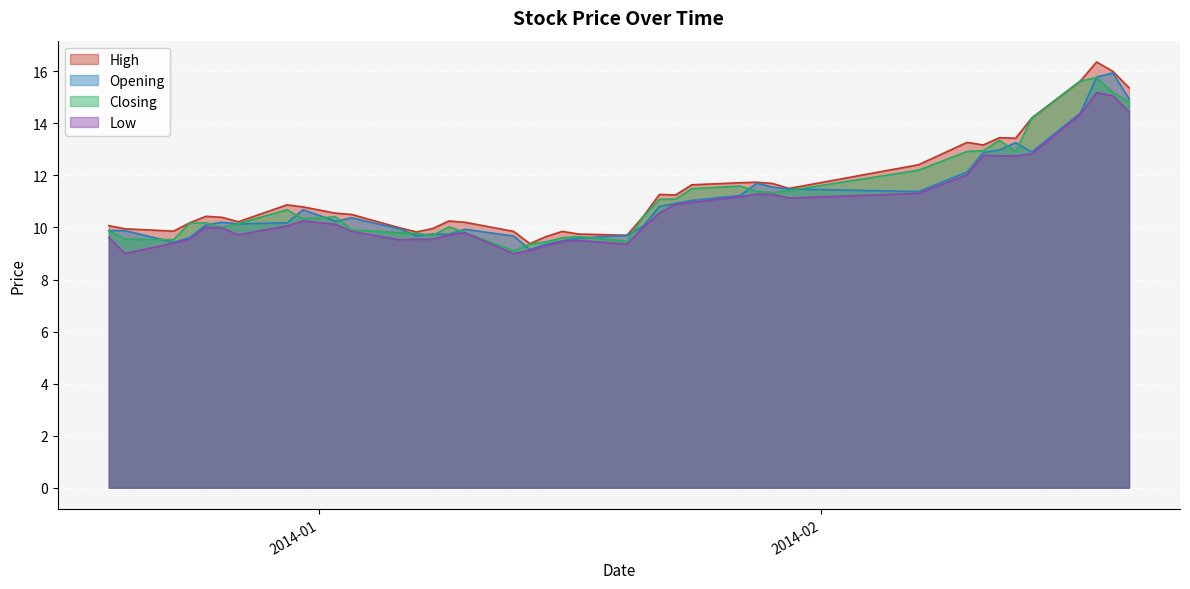

Reading left to right, list all the values displayed in this chart.

High: 2013-12-19=10.1	2013-12-20=9.9	2013-12-23=9.9	2013-12-24=10.2	2013-12-25=10.4	2013-12-26=10.4	2013-12-27=10.2	2013-12-30=10.9	2013-12-31=10.8	2014-01-02=10.6	2014-01-03=10.5	2014-01-06=10.0	2014-01-07=9.8	2014-01-08=10.0	2014-01-09=10.2	2014-01-10=10.2	2014-01-13=9.8	2014-01-14=9.4	2014-01-15=9.7	2014-01-16=9.8	2014-01-17=9.8	2014-01-20=9.7	2014-01-21=10.4	2014-01-22=11.3	2014-01-23=11.2	2014-01-24=11.6	2014-01-27=11.7	2014-01-28=11.7	2014-01-29=11.7	2014-01-30=11.5	2014-02-07=12.4	2014-02-10=13.3	2014-02-11=13.2	2014-02-12=13.4	2014-02-13=13.4	2014-02-14=14.2	2014-02-17=15.6	2014-02-18=16.4	2014-02-19=16.0	2014-02-20=15.4
Opening: 2013-12-19=9.9	2013-12-20=9.9	2013-12-23=9.4	2013-12-24=9.6	2013-12-25=10.1	2013-12-26=10.2	2013-12-27=10.1	2013-12-30=10.2	2013-12-31=10.7	2014-01-02=10.2	2014-01-03=10.4	2014-01-06=9.9	2014-01-07=9.7	2014-01-08=9.8	2014-01-09=9.7	2014-01-10=9.9	2014-01-13=9.7	2014-01-14=9.2	2014-01-15=9.4	2014-01-16=9.5	2014-01-17=9.6	2014-01-20=9.7	2014-01-21=10.1	2014-01-22=10.8	2014-01-23=10.9	2014-01-24=11.0	2014-01-27=11.2	2014-01-28=11.7	2014-01-29=11.6	2014-01-30=11.5	2014-02-07=11.4	2014-02-10=12.1	2014-02-11=12.9	2014-02-12=13.0	2014-02-13=13.3	2014-02-14=12.9	2014-02-17=14.4	2014-02-18=15.8	2014-02-19=15.9	2014-02-20=14.9
Closing: 2013-12-19=9.9	2013-12-20=9.6	2013-12-23=9.5	2013-12-24=10.2	2013-12-25=10.2	2013-12-26=10.0	2013-12-27=10.2	2013-12-30=10.7	2013-12-31=10.3	2014-01-02=10.4	2014-01-03=9.9	2014-01-06=9.8	2014-01-07=9.8	2014-01-08=9.7	2014-01-09=10.0	2014-01-10=9.8	2014-01-13=9.1	2014-01-14=9.4	2014-01-15=9.4	2014-01-16=9.6	2014-01-17=9.7	2014-01-20=9.5	2014-01-21=10.4	2014-01-22=11.1	2014-01-23=11.1	2014-01-24=11.5	2014-01-27=11.6	2014-01-28=11.4	2014-01-29=11.3	2014-01-30=11.4	2014-02-07=12.2	2014-02-10=12.9	2014-02-11=12.9	2014-02-12=13.3	2014-02-13=12.9	2014-02-14=14.2	2014-02-17=15.6	2014-02-18=15.8	2014-02-19=15.2	2014-02-20=14.8
Low: 2013-12-19=9.6	2013-12-20=9.0	2013-12-23=9.4	2013-12-24=9.6	2013-12-25=10.0	2013-12-26=10.0	2013-12-27=9.7	2013-12-30=10.1	2013-12-31=10.2	2014-01-02=10.1	2014-01-03=9.8	2014-01-06=9.5	2014-01-07=9.6	2014-01-08=9.6	2014-01-09=9.7	2014-01-10=9.8	2014-01-13=9.0	2014-01-14=9.1	2014-01-15=9.3	2014-01-16=9.5	2014-01-17=9.5	2014-01-20=9.4	2014-01-21=10.0	2014-01-22=10.6	2014-01-23=10.9	2014-01-24=11.0	2014-01-27=11.2	2014-01-28=11.3	2014-01-29=11.3	2014-01-30=11.1	2014-02-07=11.3	2014-02-10=12.0	2014-02-11=12.8	2014-02-12=12.8	2014-02-13=12.8	2014-02-14=12.8	2014-02-17=14.3	2014-02-18=15.2	2014-02-19=15.1	2014-02-20=14.4